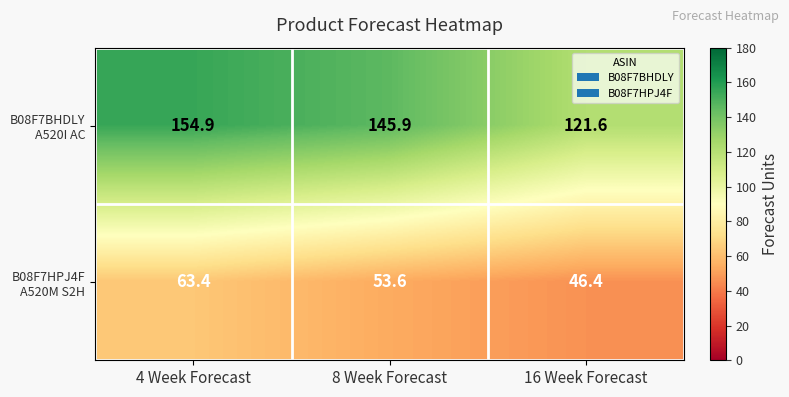

At which category does the chart reach its peak across all series?

4 Week Forecast